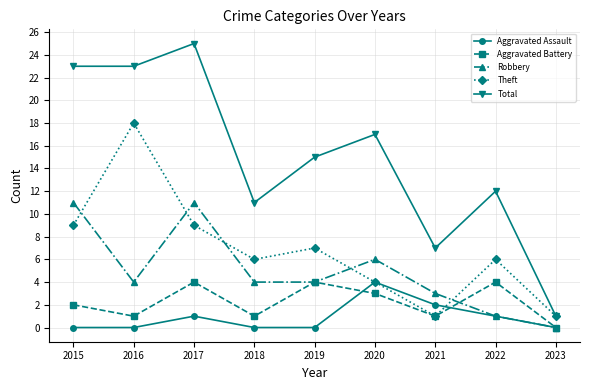

Which series has the widest spread of values?

Total